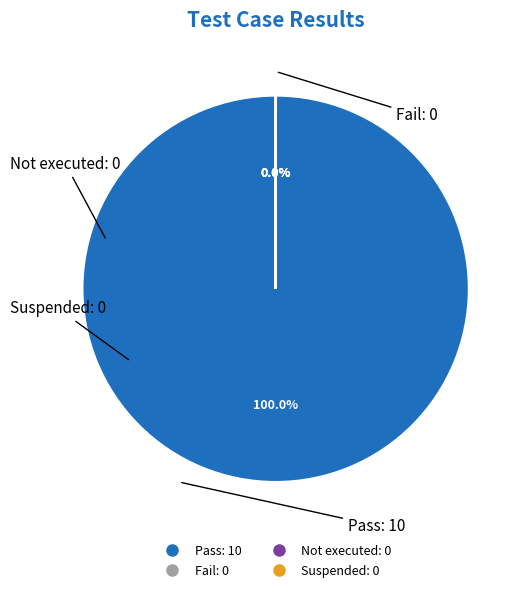

Does Pass account for over 50% of the chart?

Yes